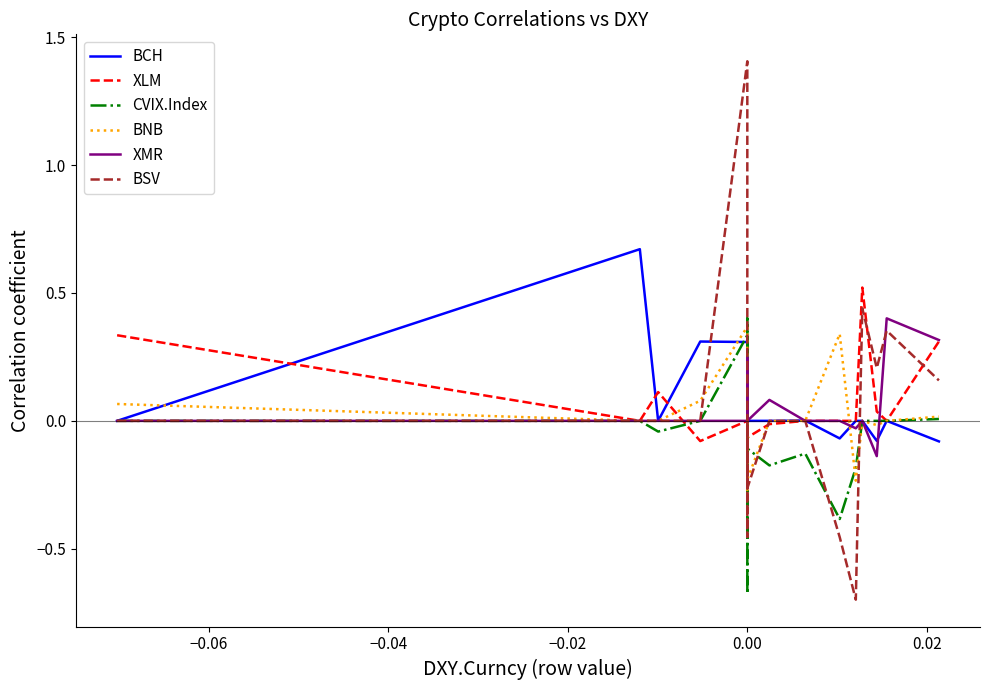

The value of BSV at 17 is 0.3. True or false?

False